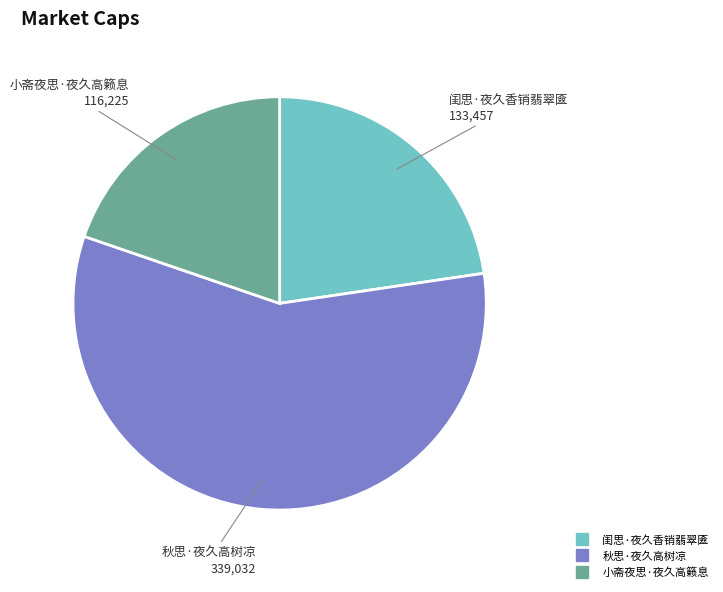

Count the number of slices in the pie.

3